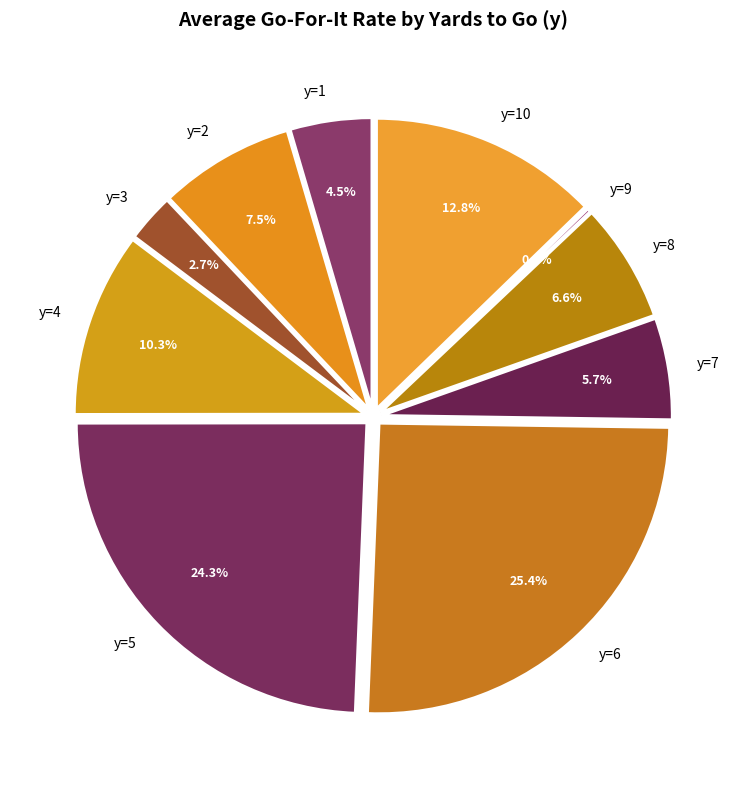

What percentage is the y=1 slice, to the nearest percent?

5%